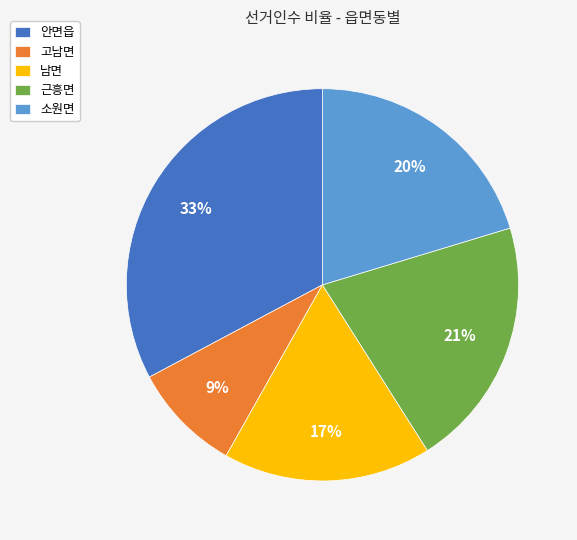

Between 근흥면 and 고남면, which is larger?

근흥면